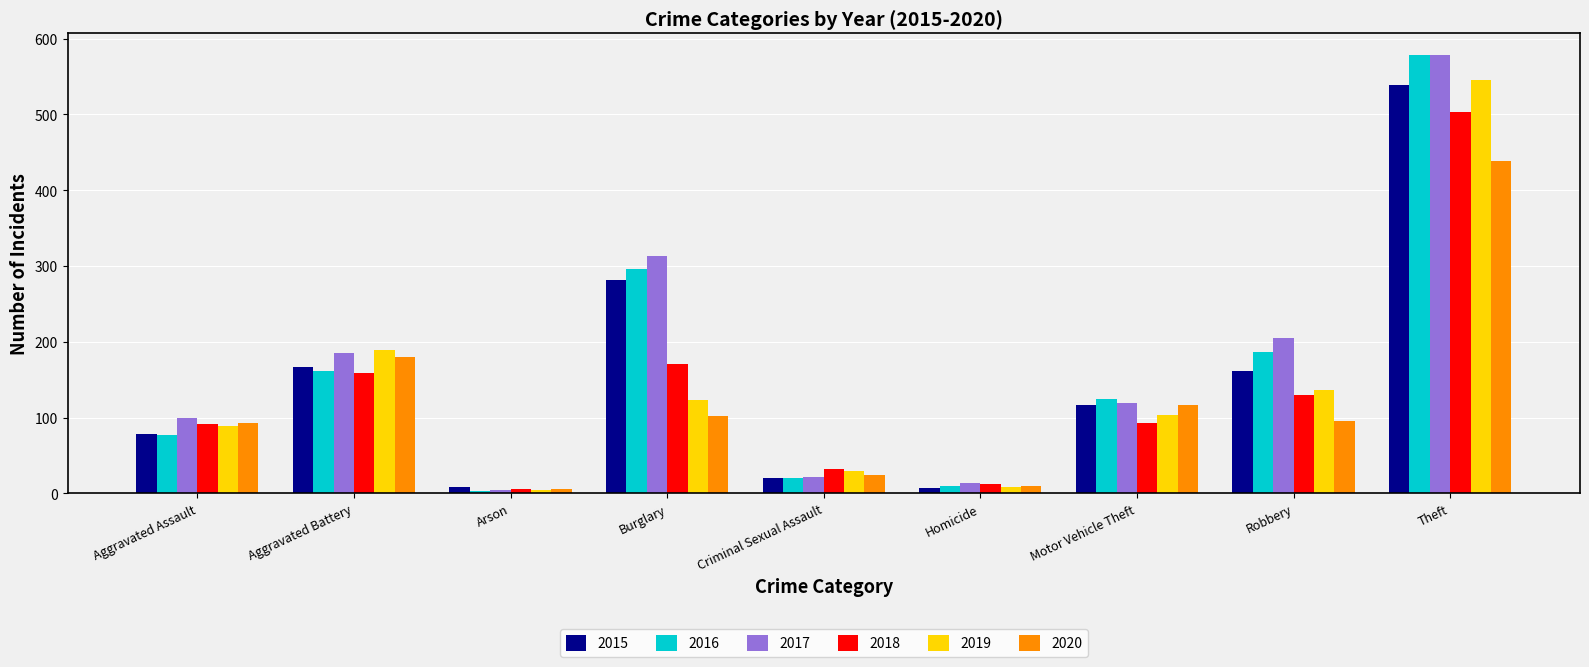

What is the difference between the 2020 values at Robbery and Criminal Sexual Assault?

72